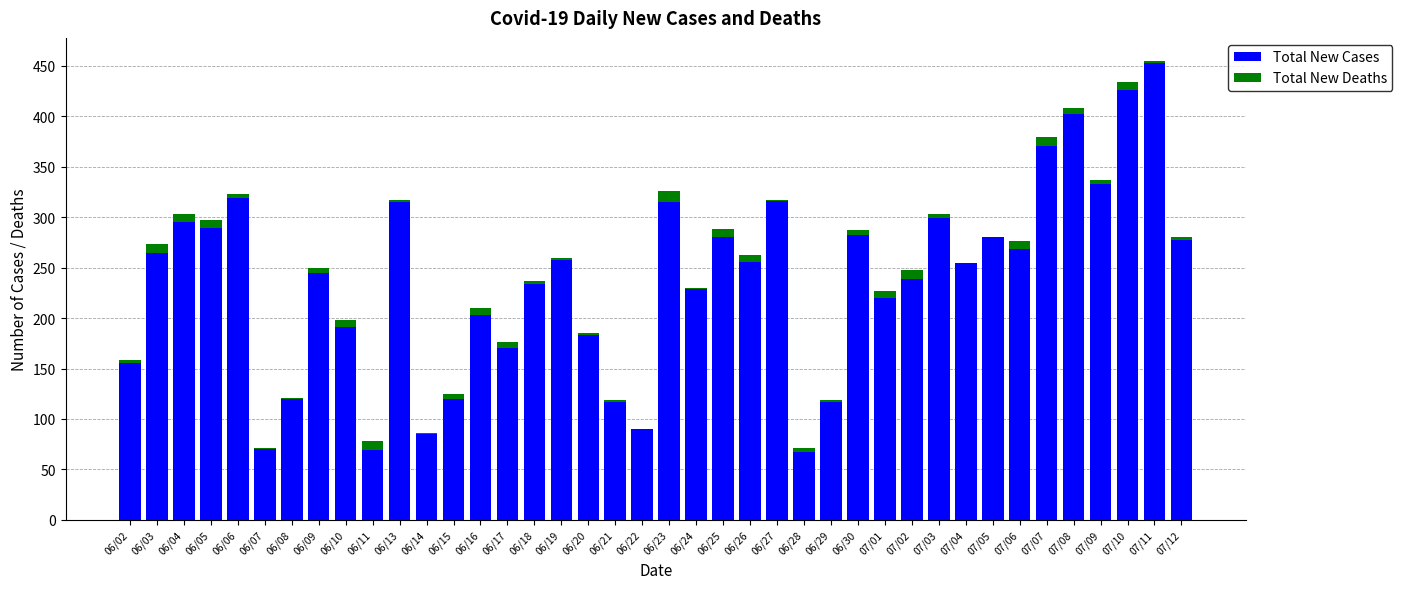

At which category is the sum across all series the highest?

07/11